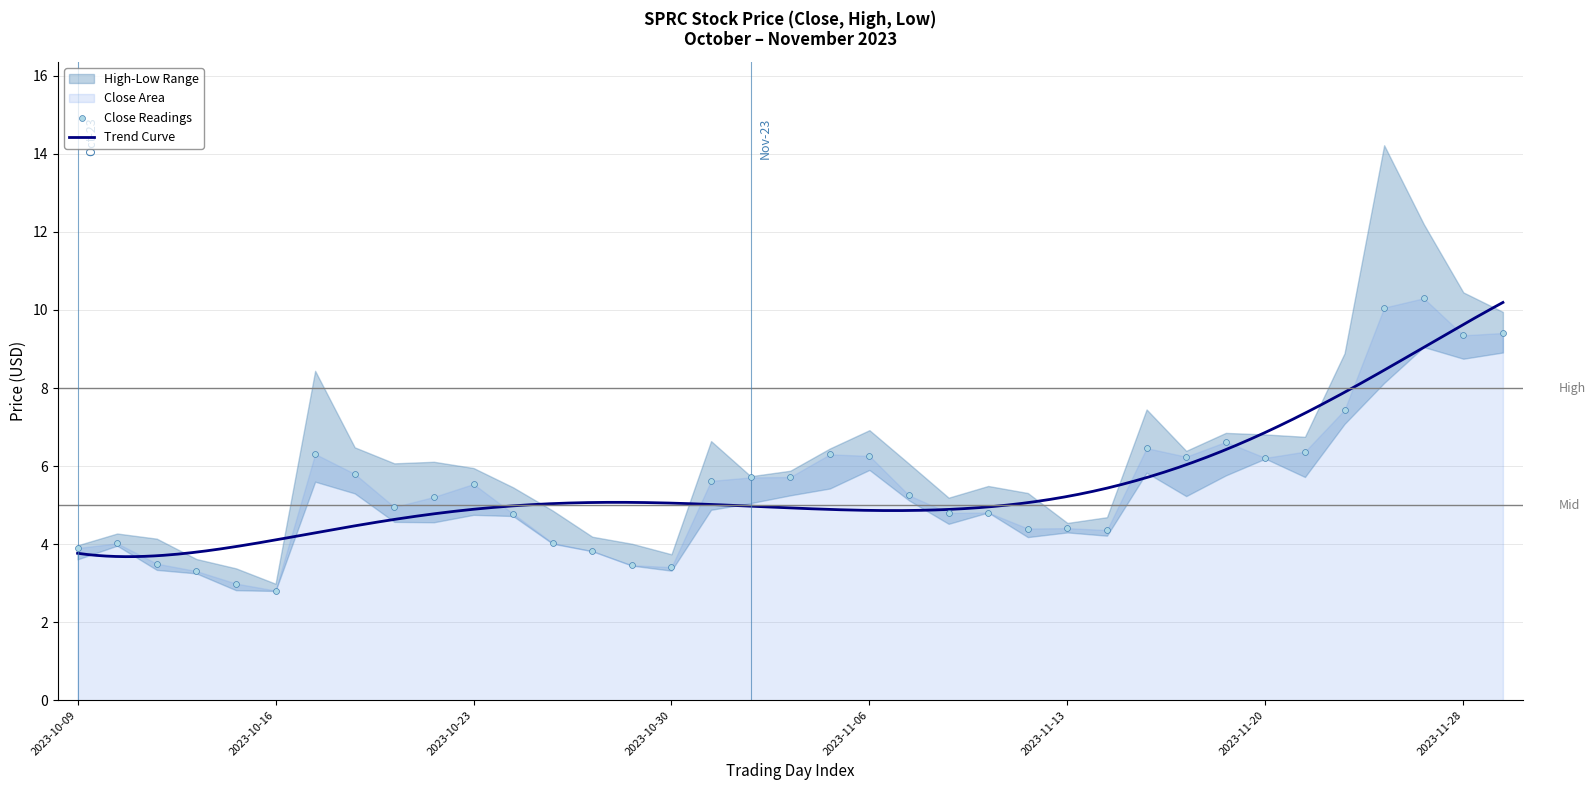

Is the value of Low at 2023-11-16 greater than the value of High at 2023-10-19?

No